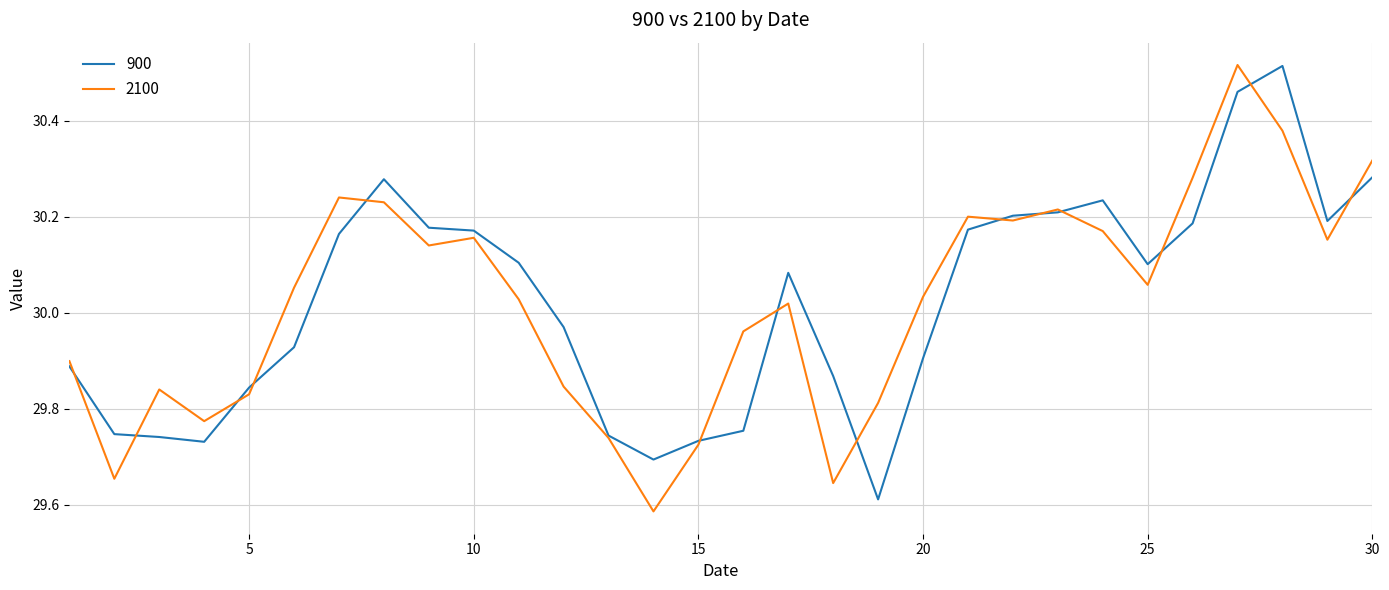

How many values in the 2100 series exceed 30?

18